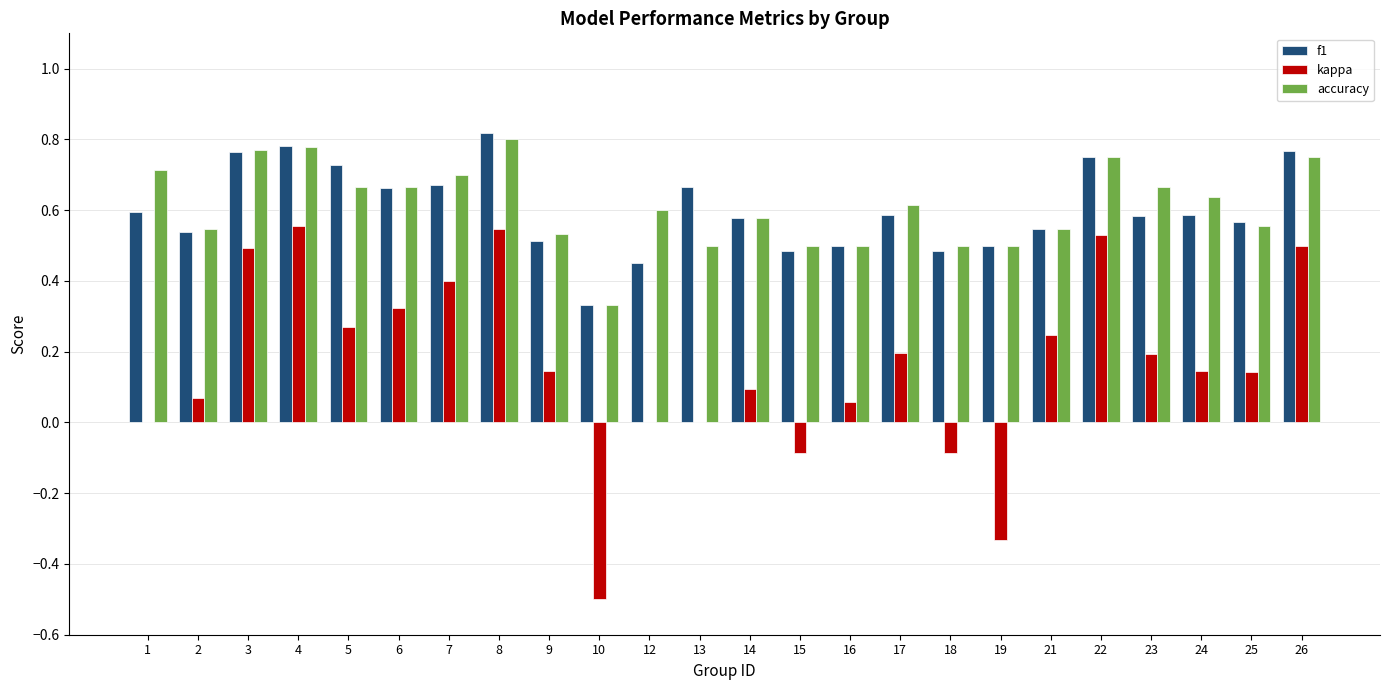

At which category is the sum across all series the highest?

8